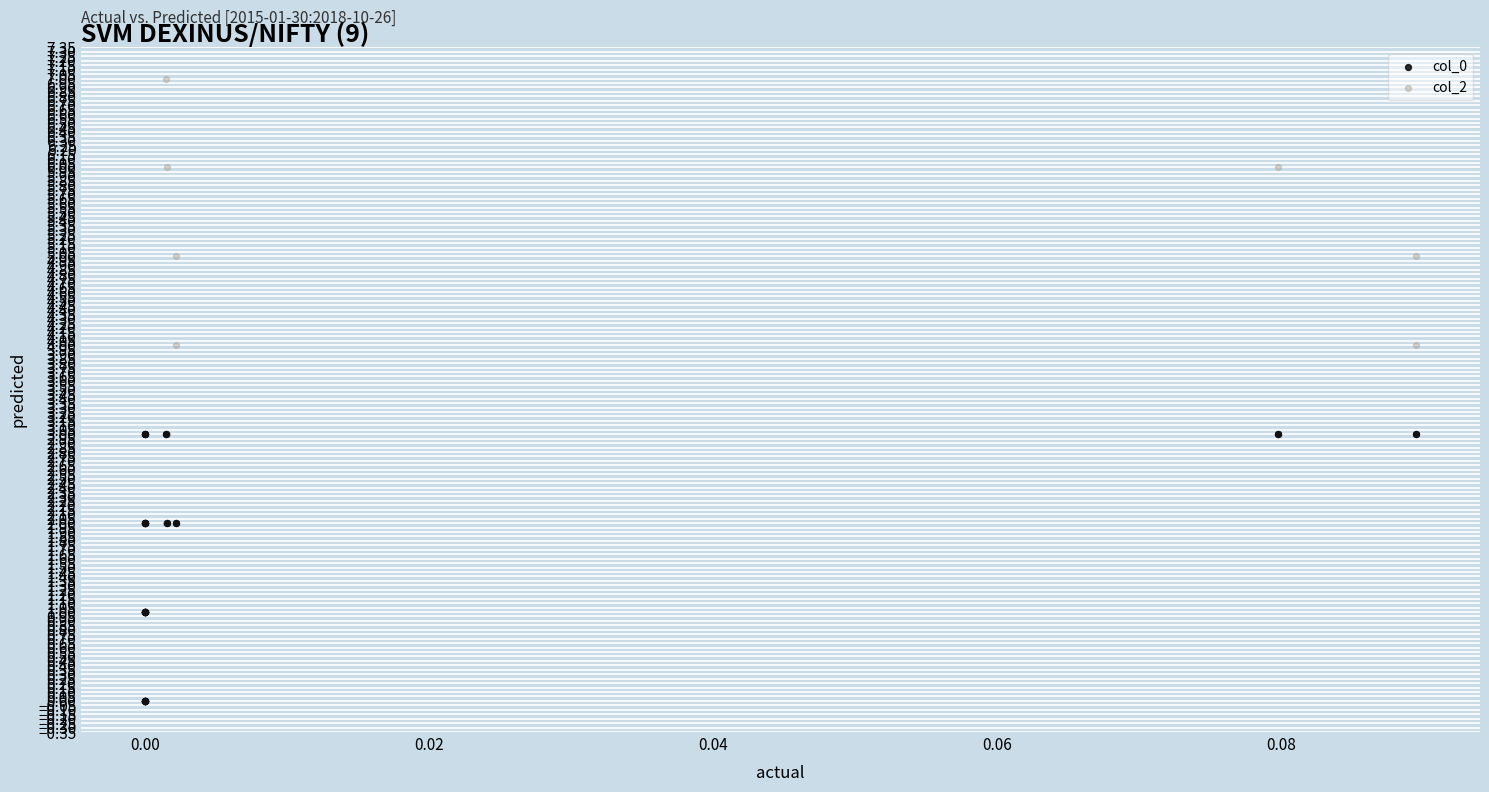

Which series reaches the minimum Y coordinate?

col_0